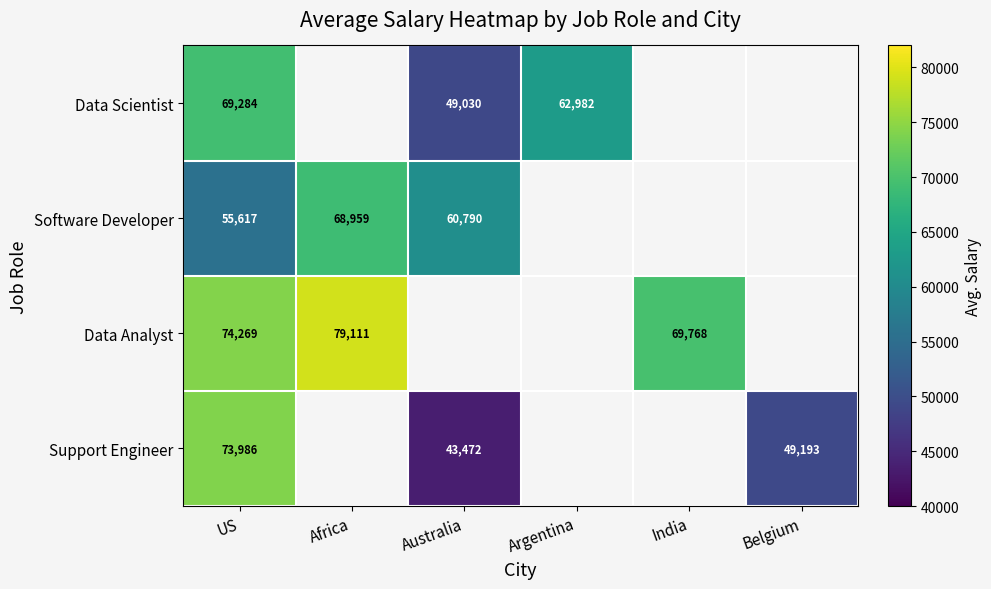

The Support Engineer series shows 49193 at Belgium. True or false?

True